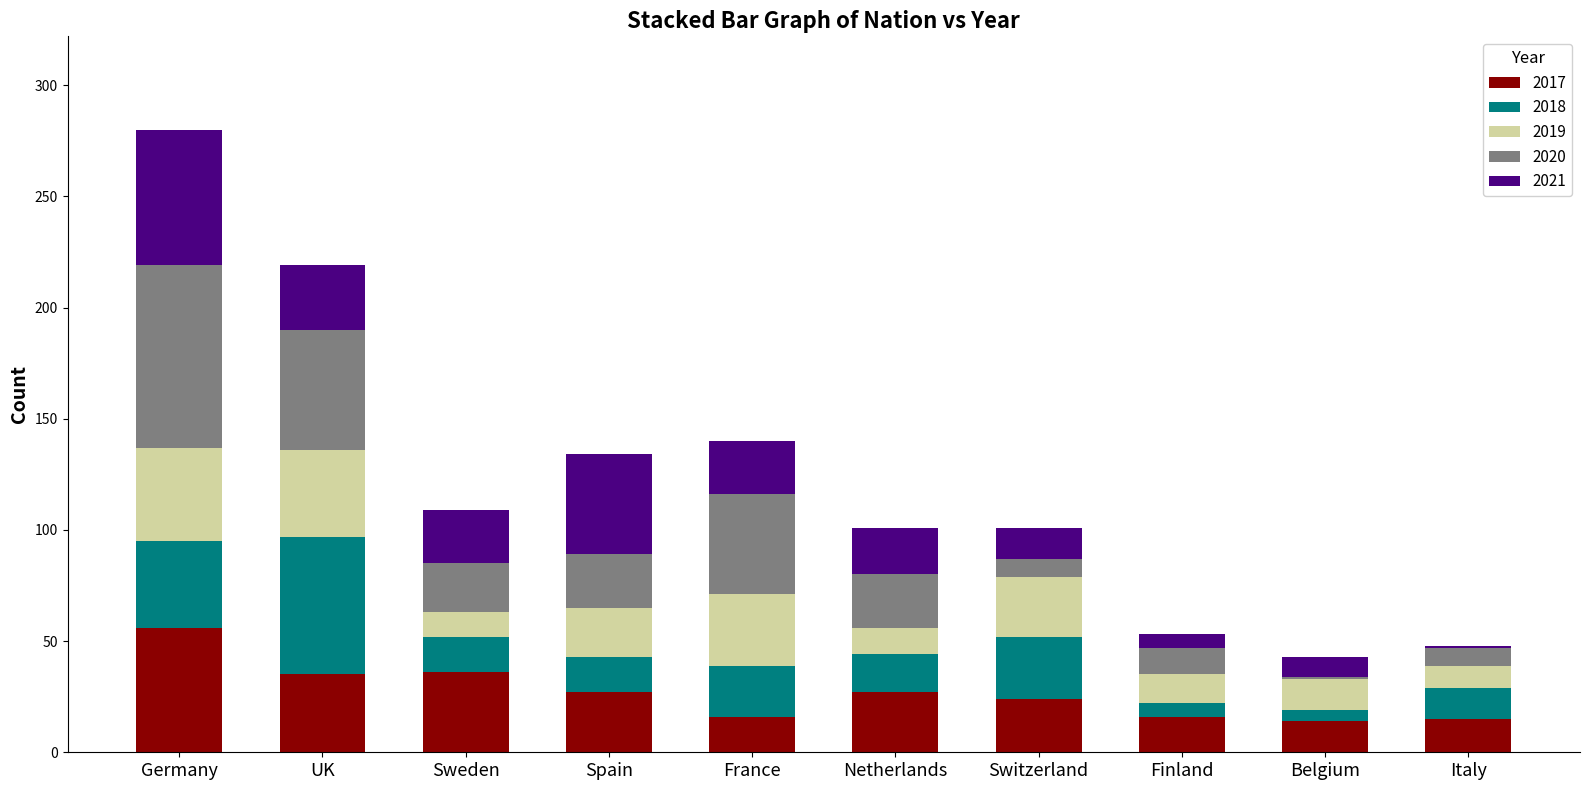

Does the chart contain stacked bars?

Yes